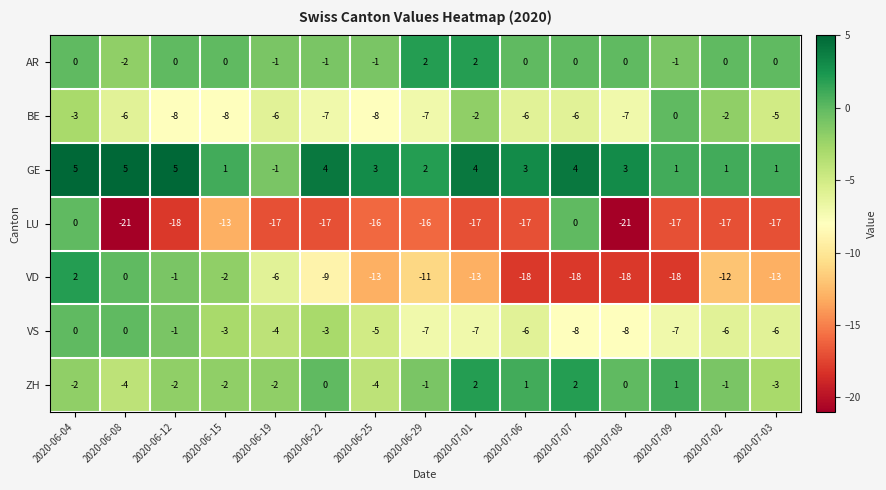

The AR series shows 1 at 2020-07-01. True or false?

False